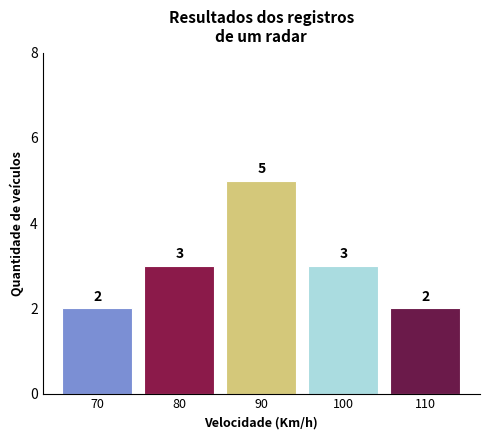

Reading left to right, transcribe all the data shown in this chart.

70=2	80=3	90=5	100=3	110=2